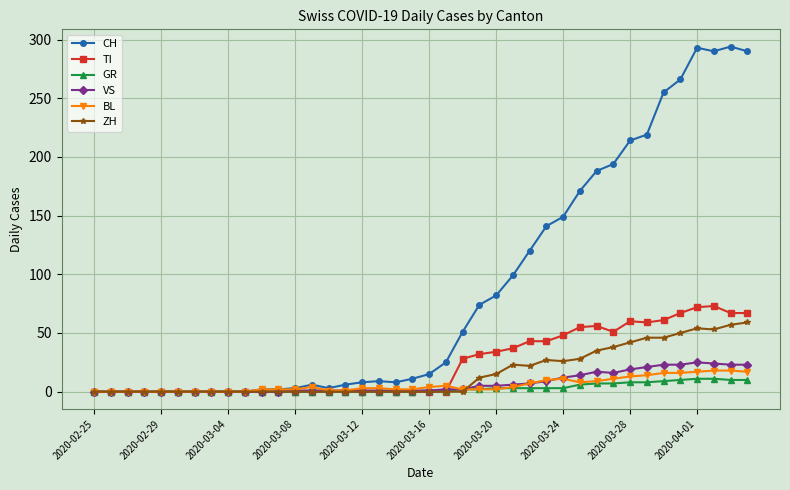

Which series has the largest total across all categories?

CH